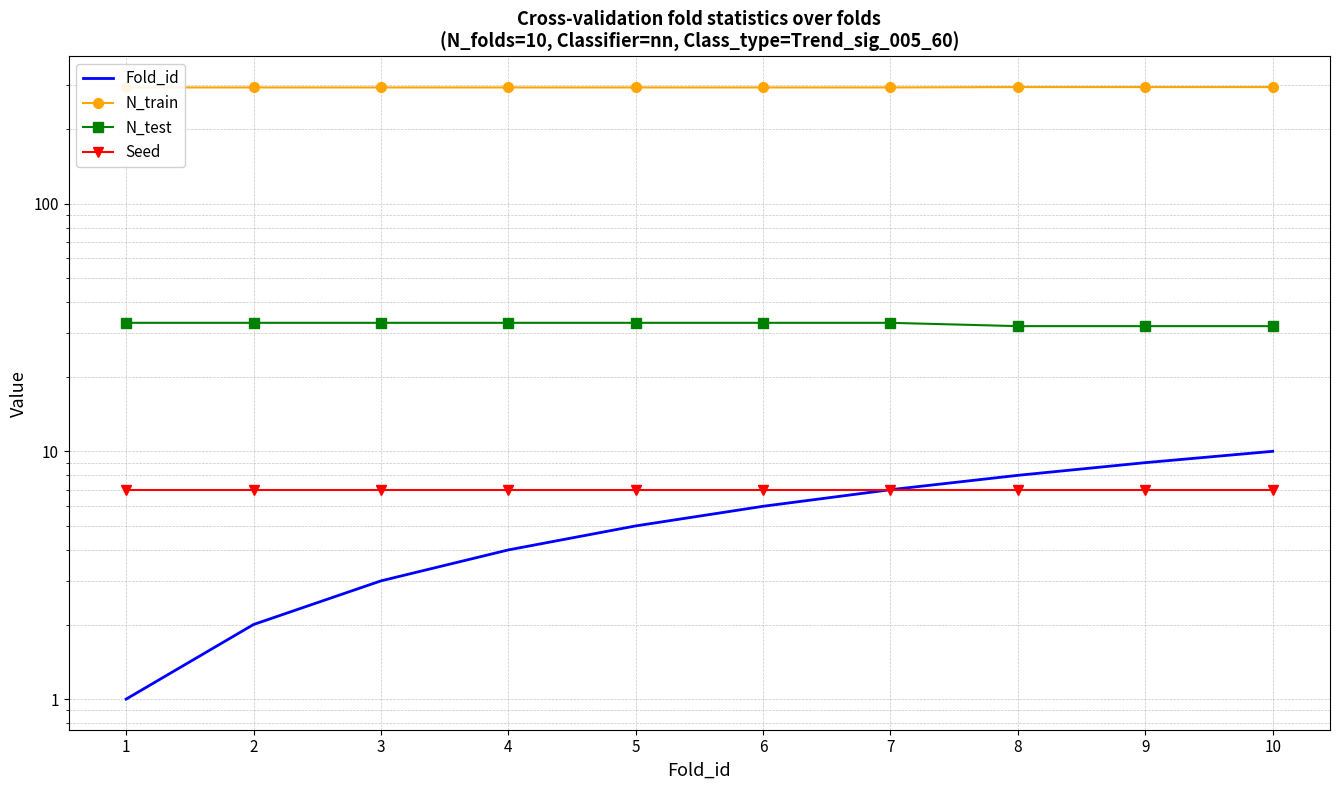

What are all the series names shown in the legend?

Fold_id, N_train, N_test, Seed